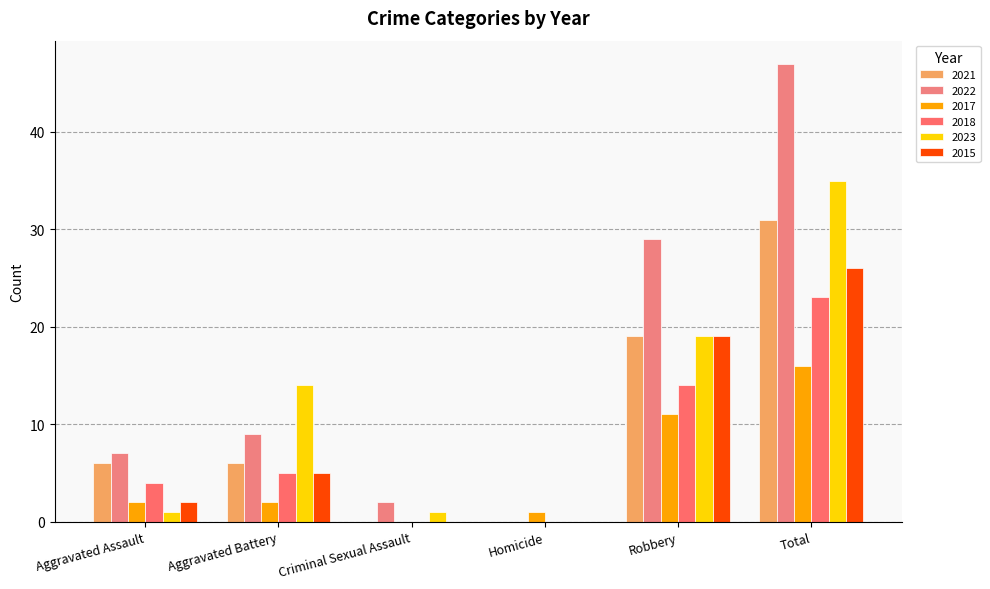

What is the total value across all series at Aggravated Assault?

22